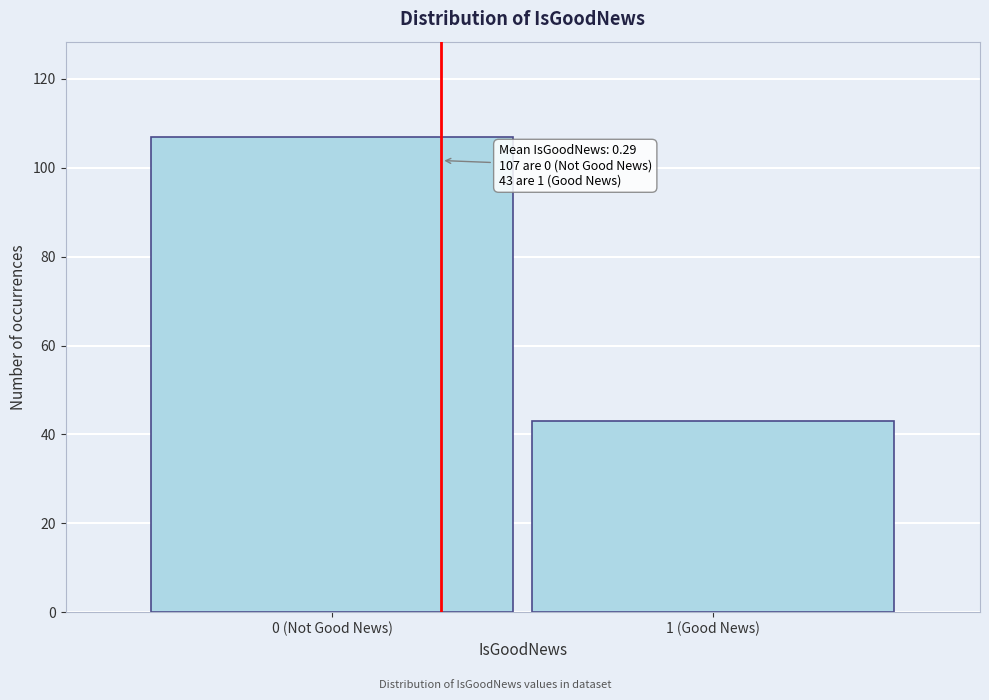

Reading left to right, what are all the values shown in this chart?

0 (Not Good News)=107	1 (Good News)=43